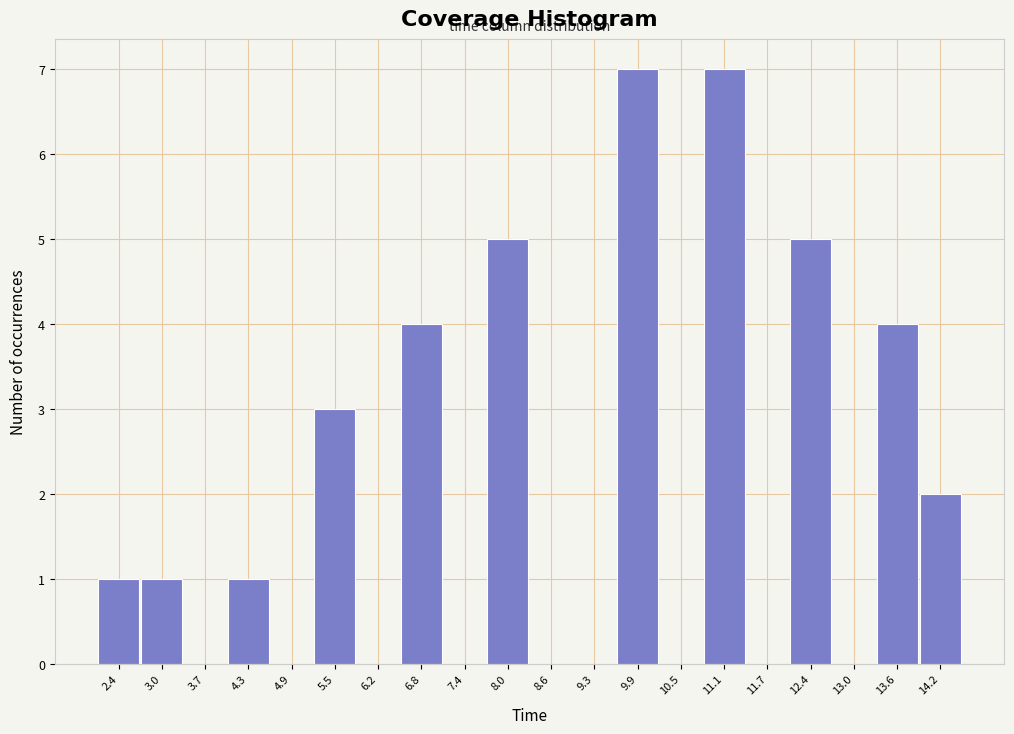

Reading left to right, list all the values displayed in this chart.

2.4=1	3.0=1	3.7=0	4.3=1	4.9=0	5.5=3	6.2=0	6.8=4	7.4=0	8.0=5	8.6=0	9.3=0	9.9=7	10.5=0	11.1=7	11.7=0	12.4=5	13.0=0	13.6=4	14.2=2